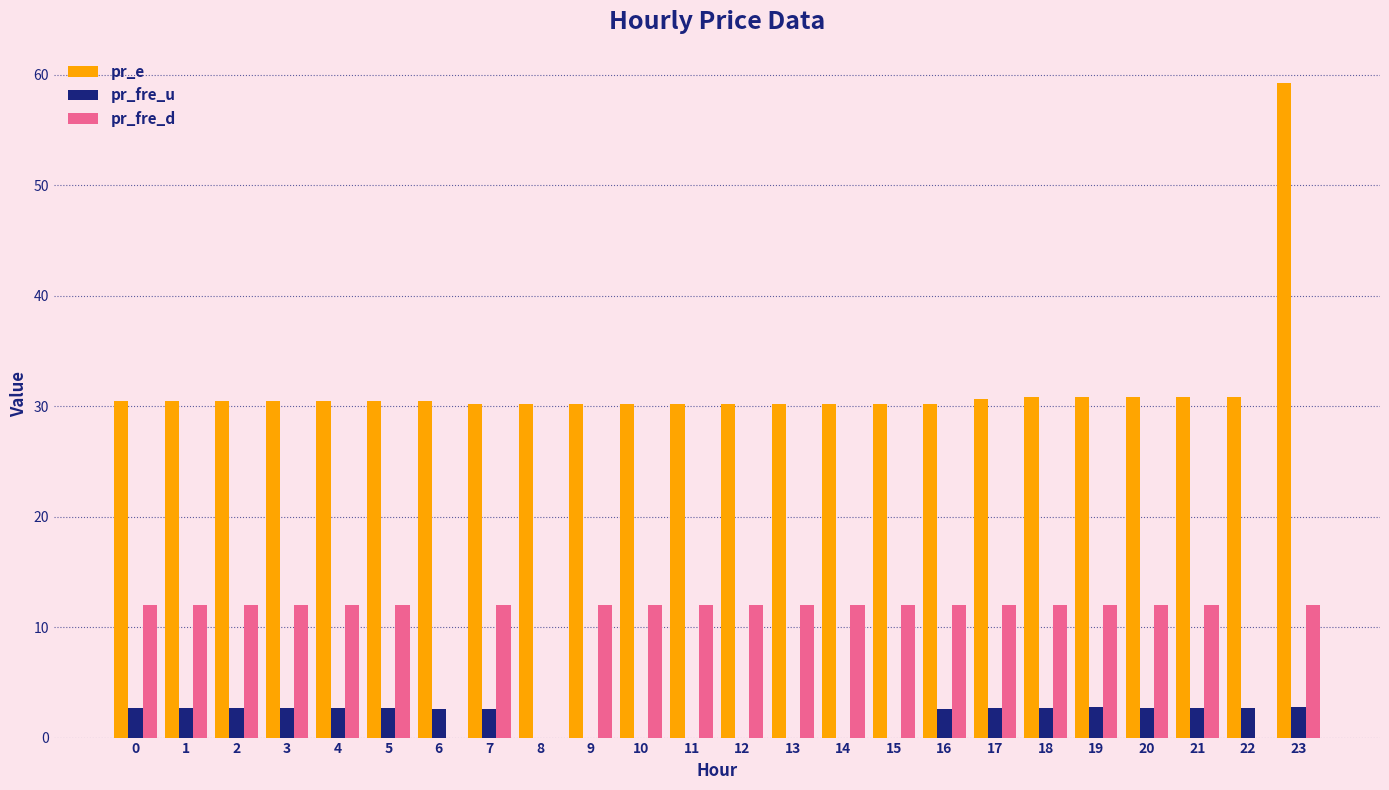

At which category is the sum across all series the highest?

23